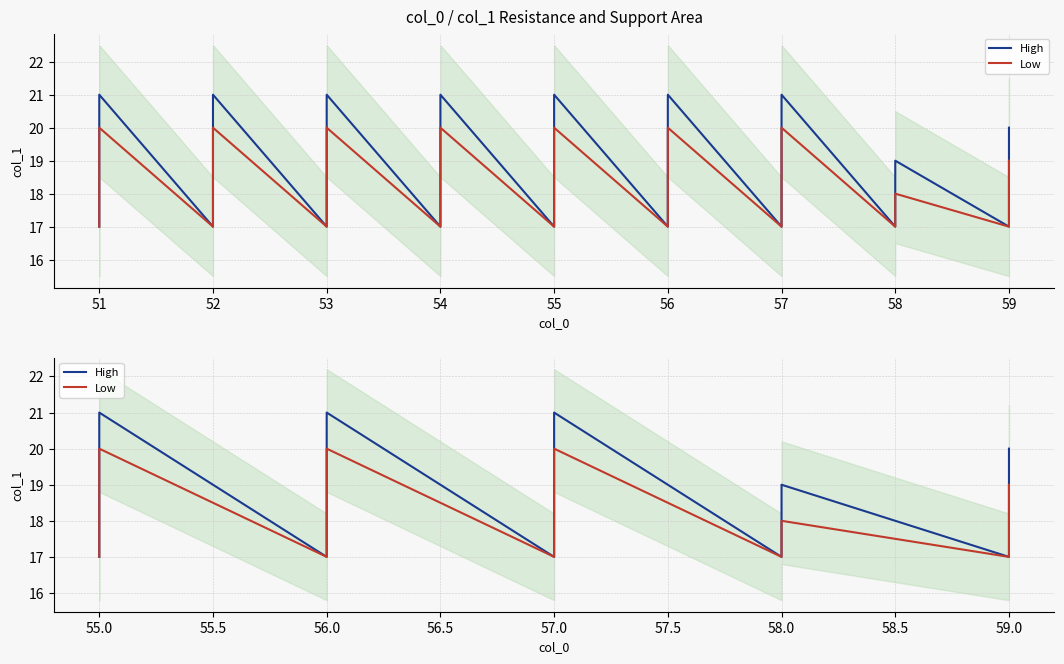

Which series has the largest total across all categories?

High